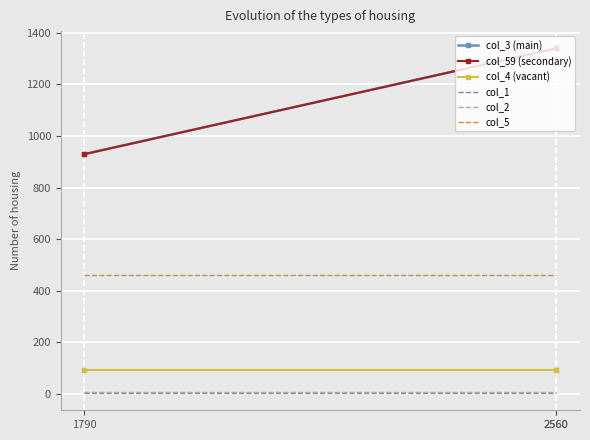

Which label corresponds to the largest value in the chart?

2560